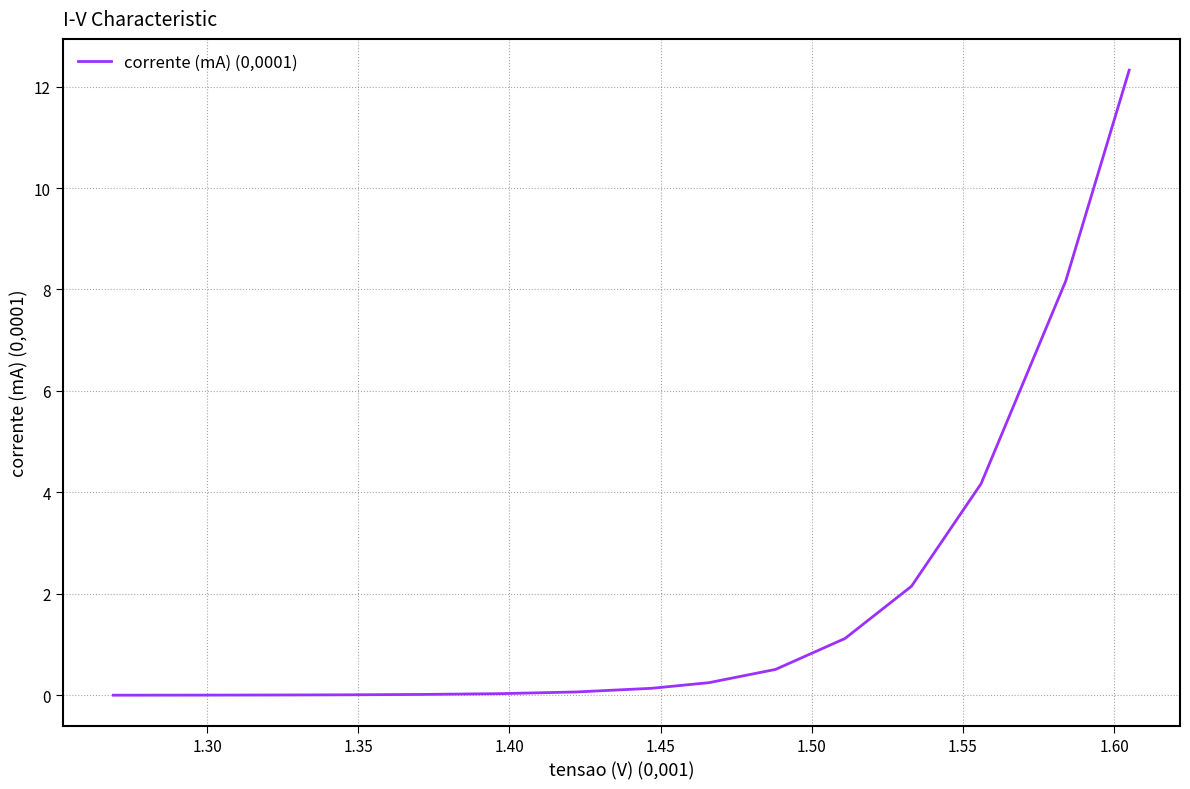

What is the difference between the maximum and minimum values?

12.3